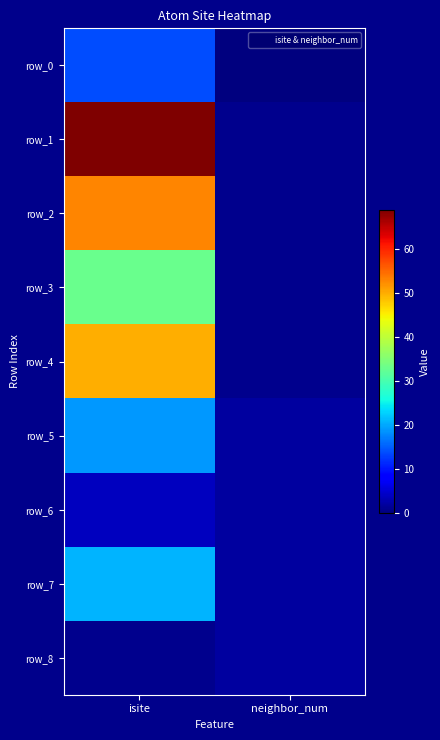

Is the value of row_4 at isite greater than the value of row_1 at isite?

No